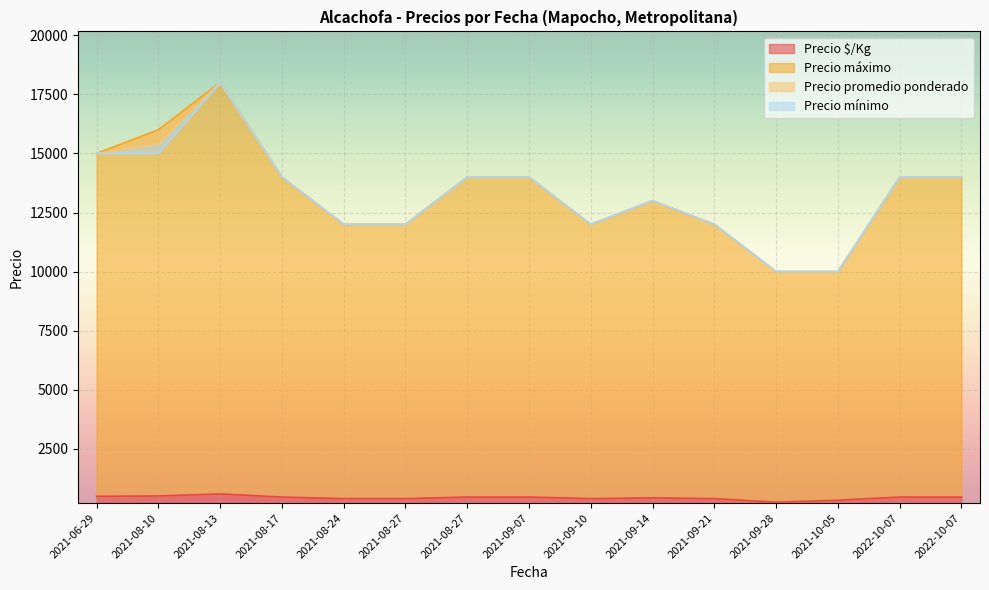

In Precio mínimo, how many points are lower than both neighbors (excluding endpoints)?

1